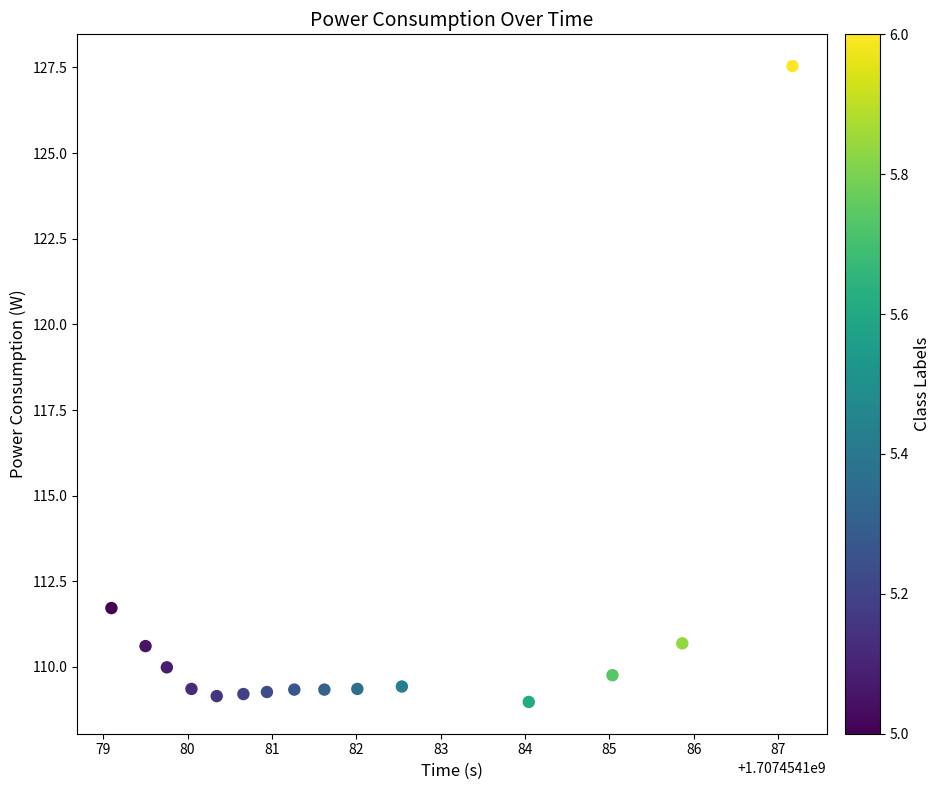

What Y value in the scatter plot is closest to 118?

111.7